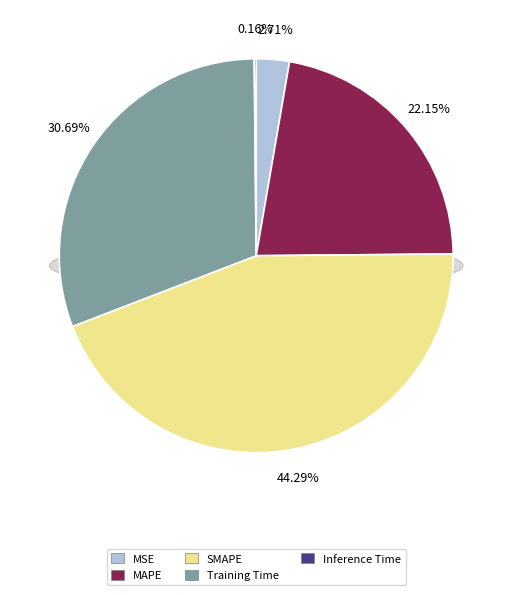

How many slices are in this pie chart?

5